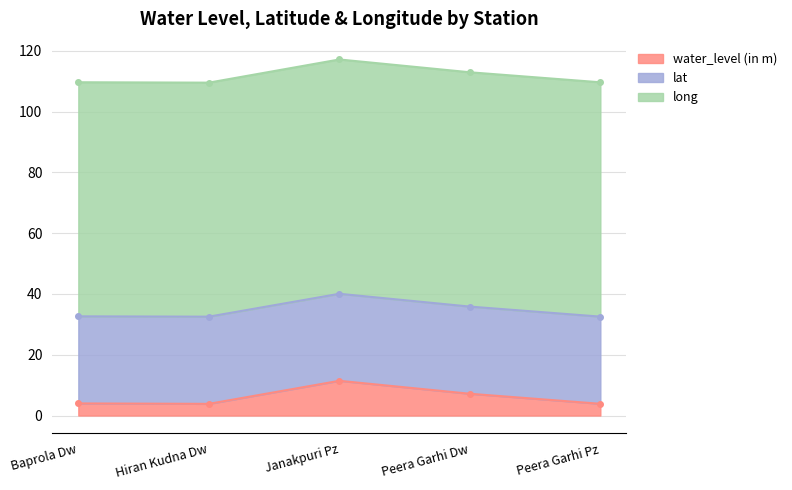

Reading left to right, list all the values displayed in this chart.

water_level (in m): Baprola Dw=4.0	Hiran Kudna Dw=3.8	Janakpuri Pz=11.4	Peera Garhi Dw=7.2	Peera Garhi Pz=3.9
lat: Baprola Dw=28.6	Hiran Kudna Dw=28.7	Janakpuri Pz=28.6	Peera Garhi Dw=28.7	Peera Garhi Pz=28.7
long: Baprola Dw=77.0	Hiran Kudna Dw=77.0	Janakpuri Pz=77.1	Peera Garhi Dw=77.1	Peera Garhi Pz=77.1